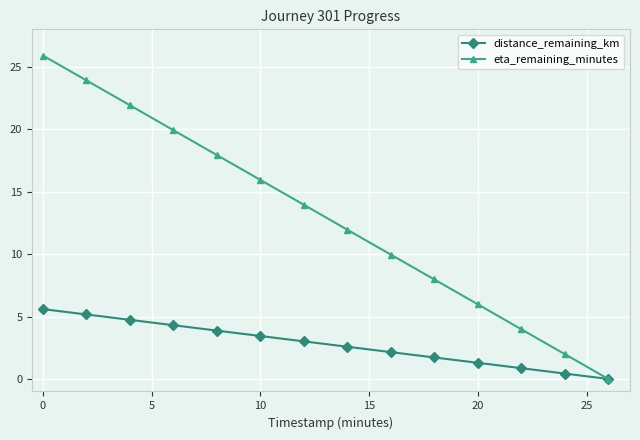

True or false: eta_remaining_minutes has more than 2 interior local peaks.

False